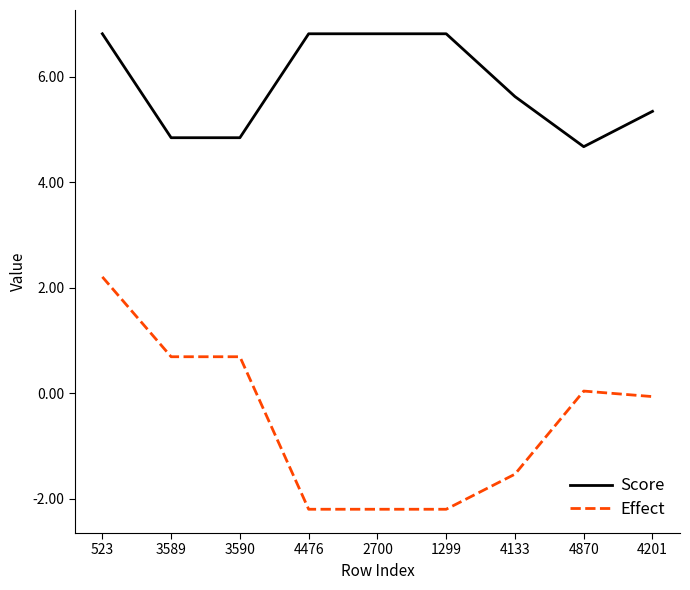

Is this an area chart (filled region under the line)?

No